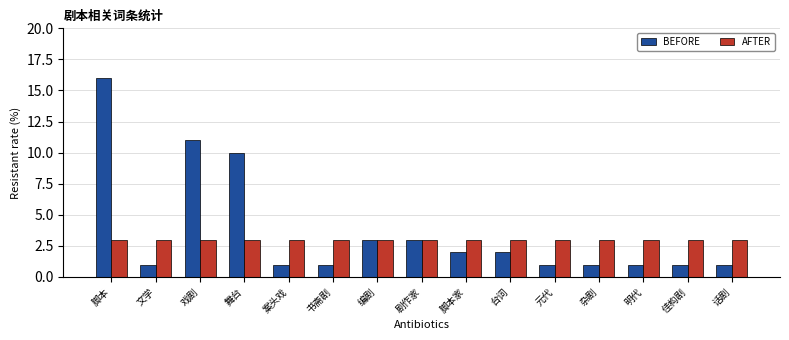

What are all the series names shown in the legend?

BEFORE, AFTER